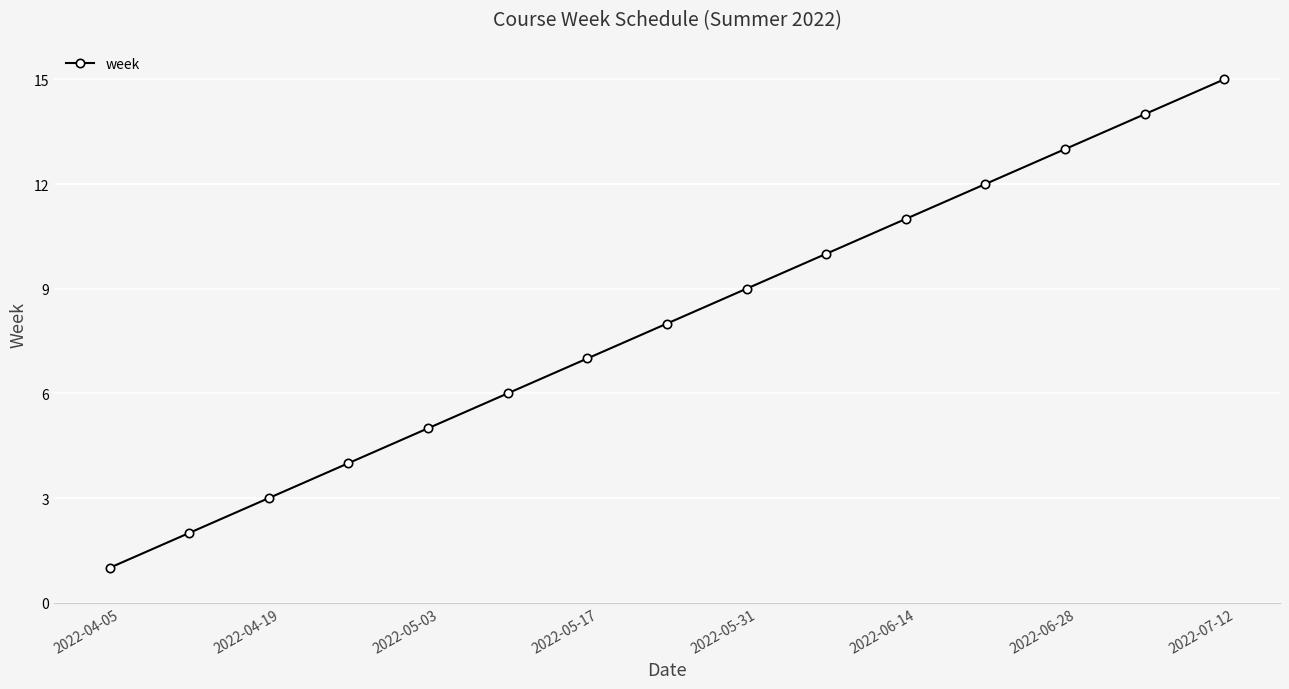

True or false: there are more than 1 points higher than both neighbors.

False